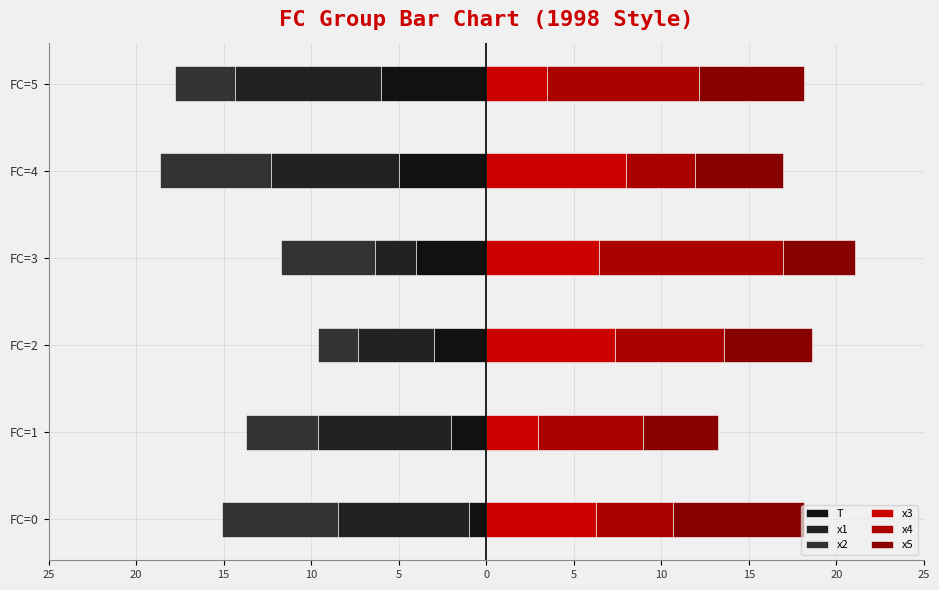

How many distinct data groups are displayed?

6